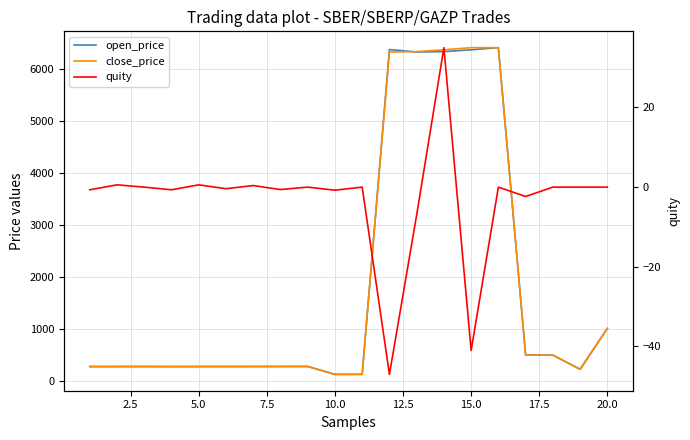

What are all the series names shown in the legend?

open_price, close_price, quity